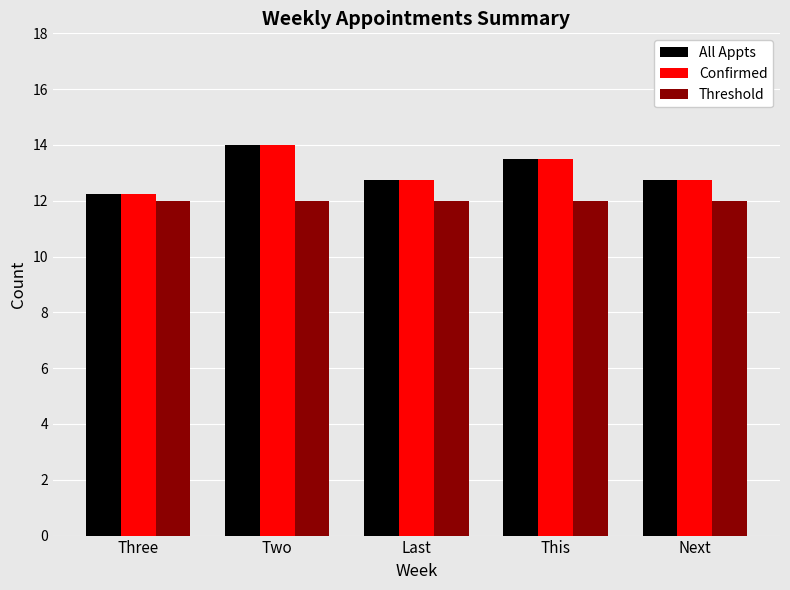

What is the spread (max minus min) of values at This?

1.5